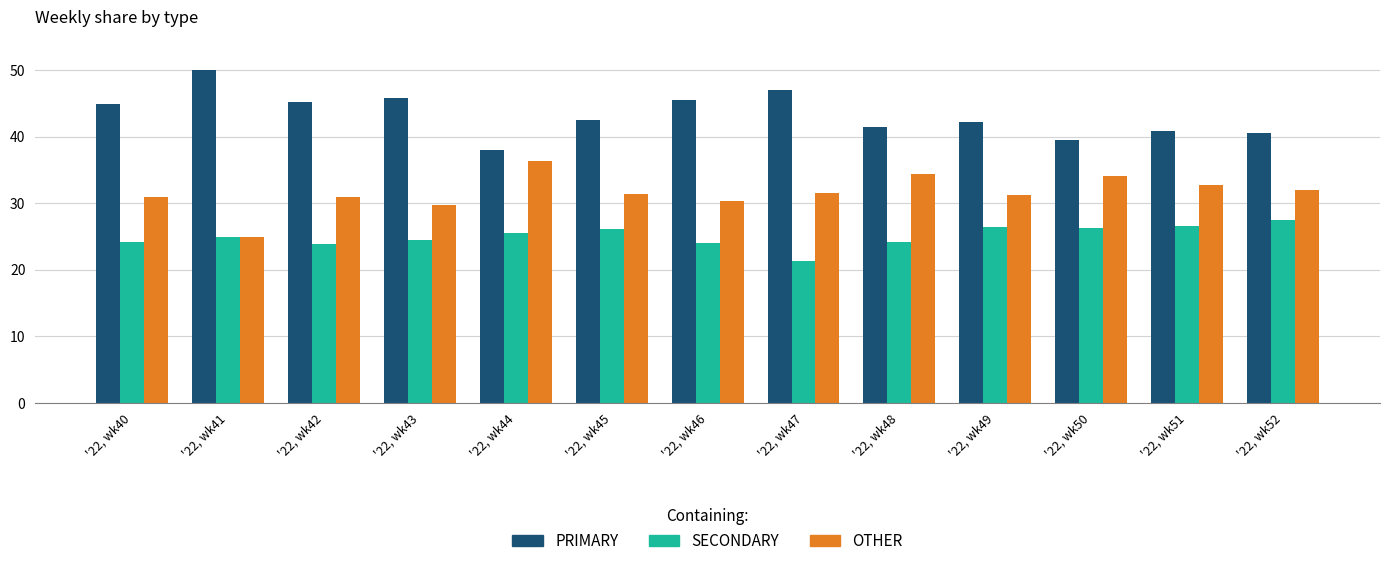

List the labels in order of SECONDARY value, smallest first.

'22, wk47, '22, wk42, '22, wk46, '22, wk40, '22, wk48, '22, wk43, '22, wk41, '22, wk44, '22, wk45, '22, wk50, '22, wk49, '22, wk51, '22, wk52